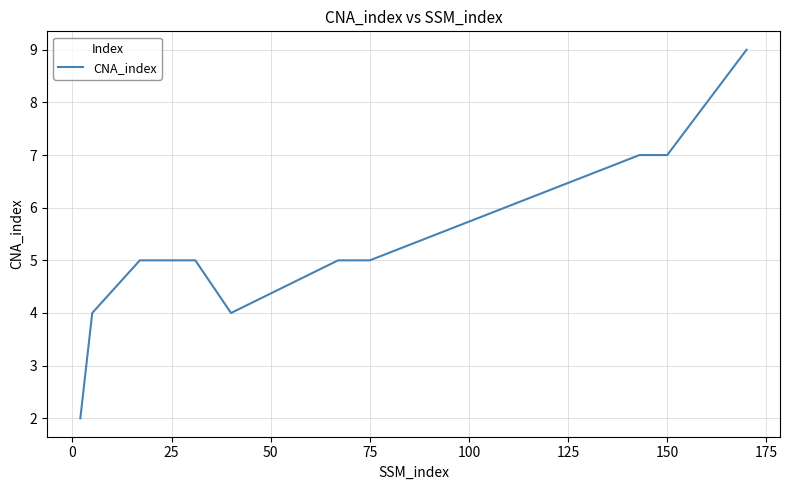

What is the sum of all values?

83